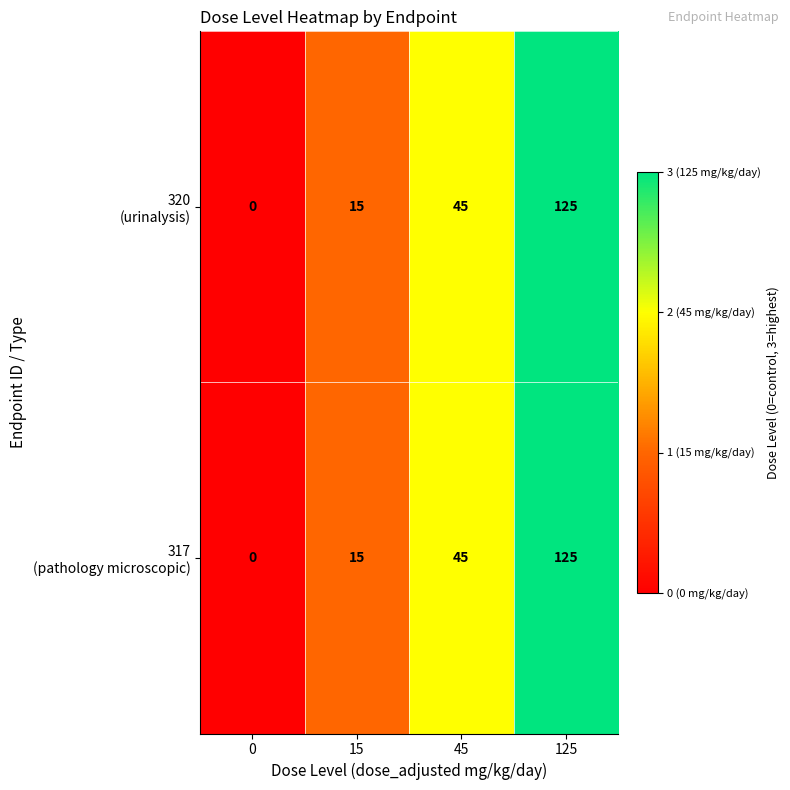

At which category is the sum across all series the highest?

125